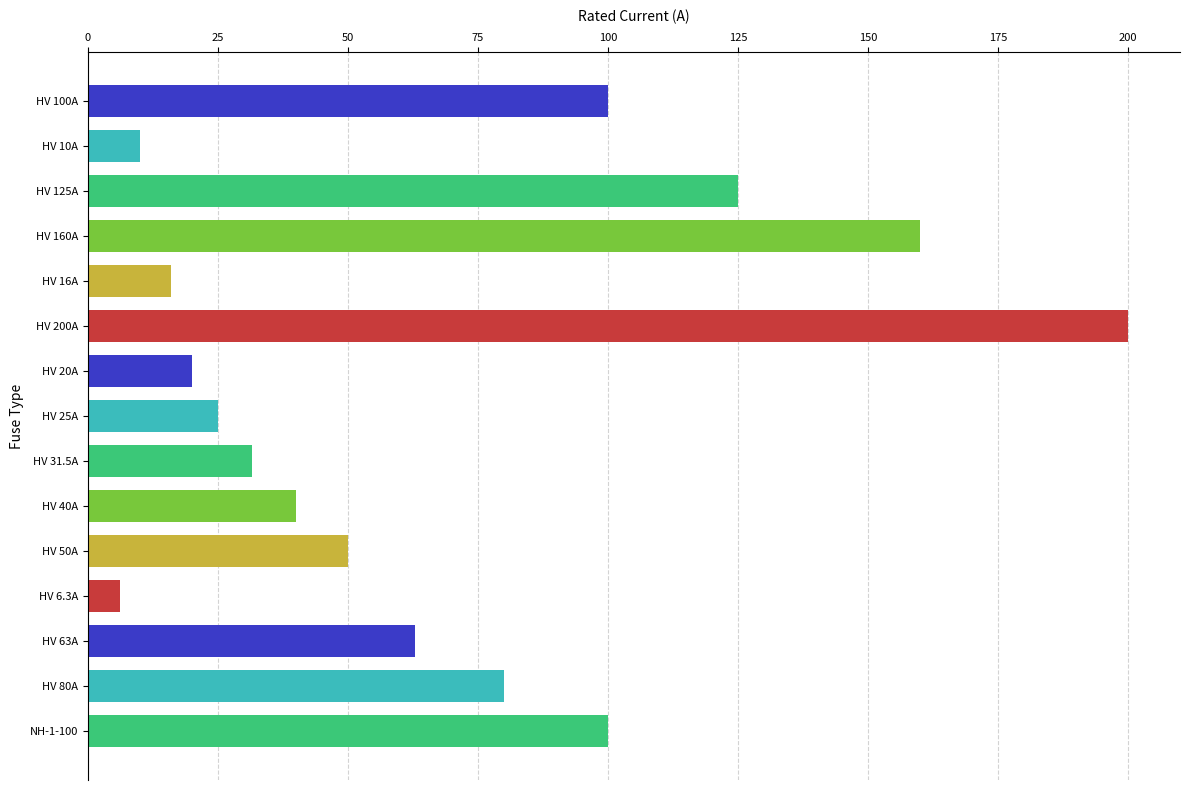

Which label corresponds to the largest value in the chart?

HV 200A